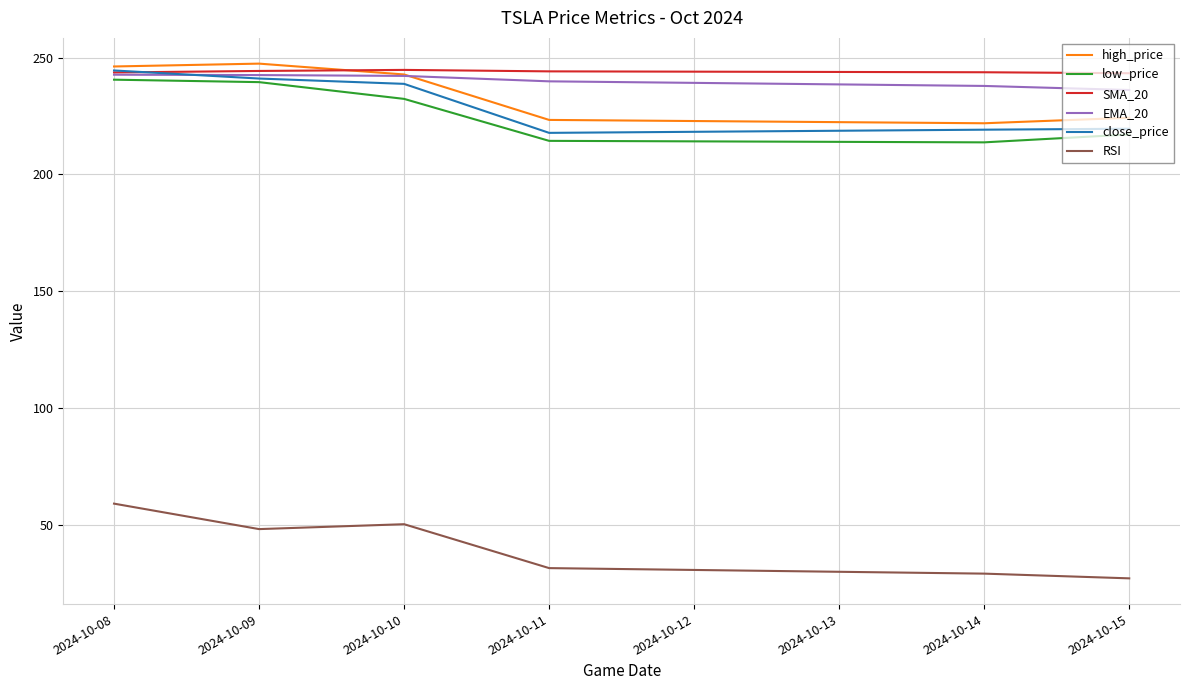

Which series has the largest total across all categories?

SMA_20